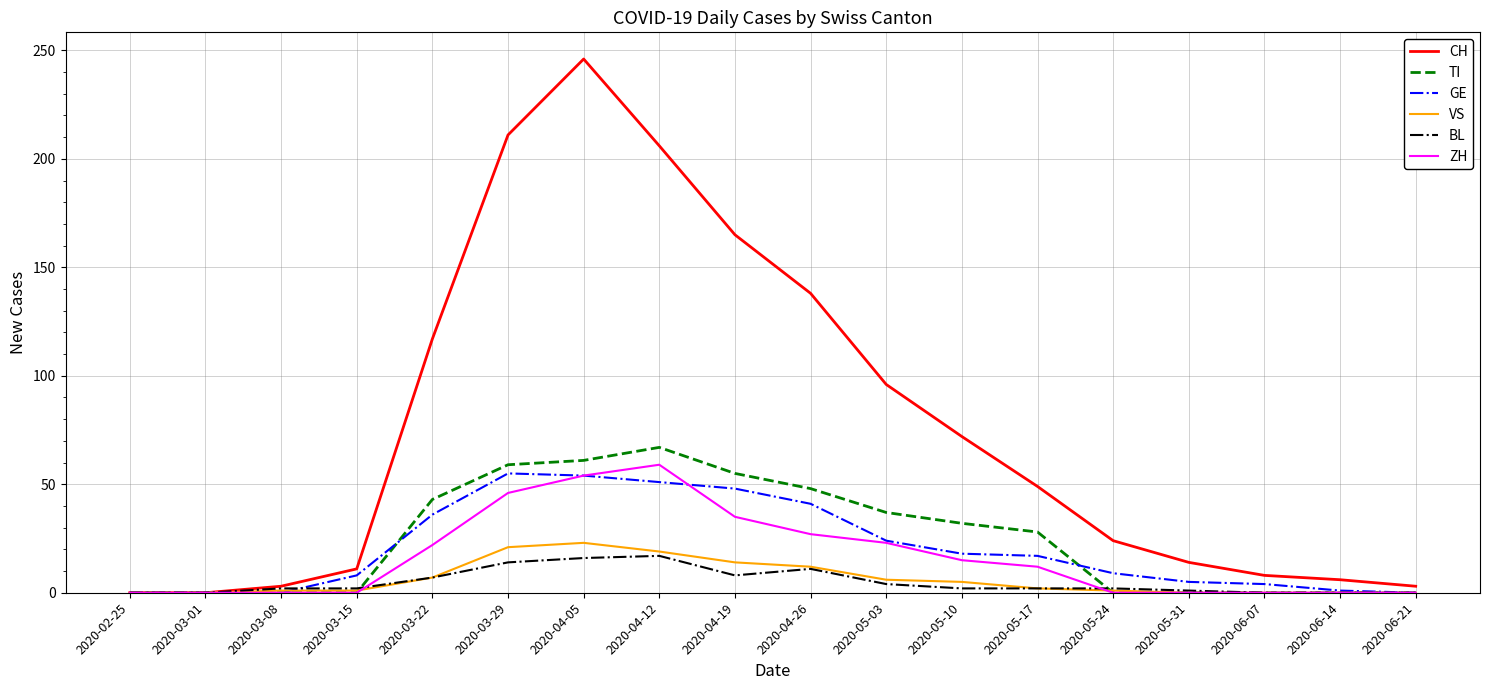

Is the value of GE at 2020-03-15 greater than the value of BL at 2020-05-03?

Yes